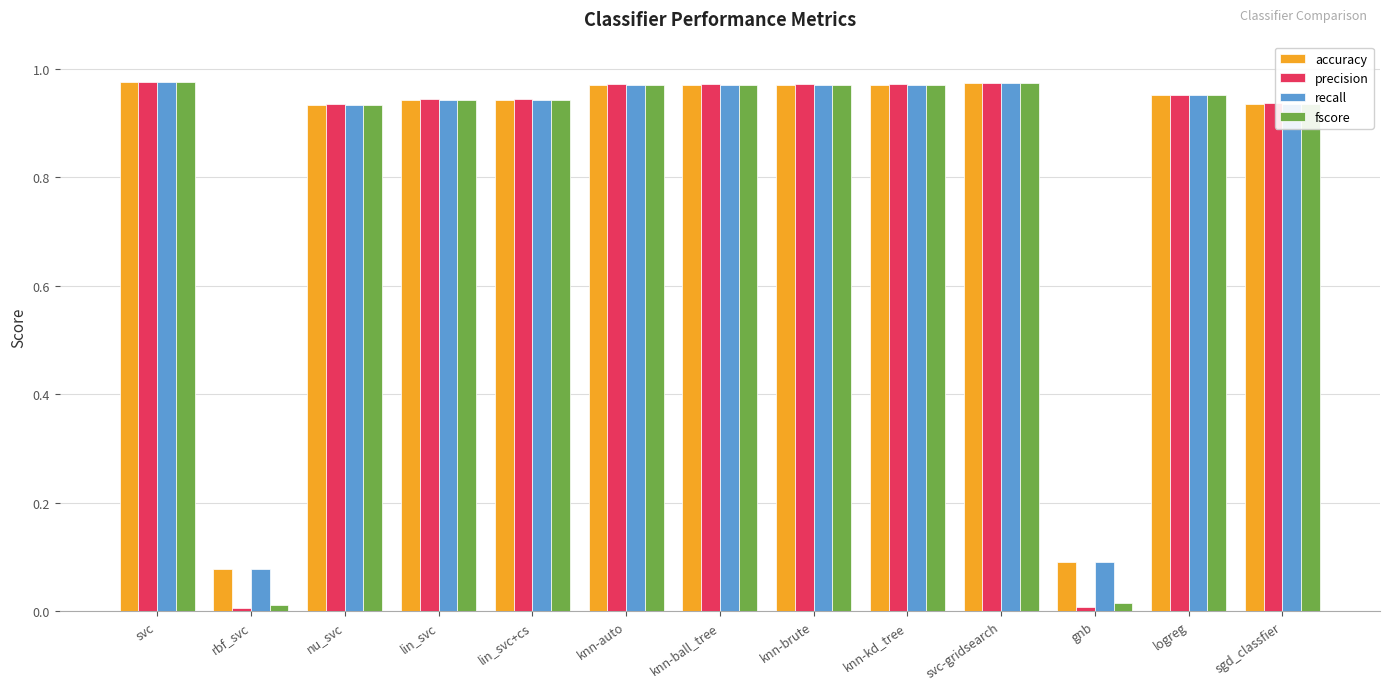

How many bars are there in each group?

4